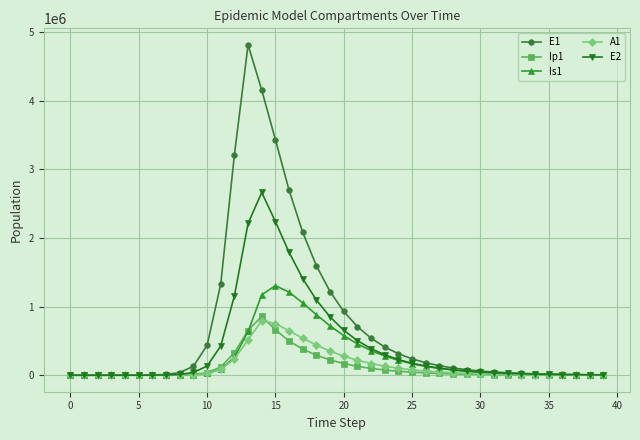

What is the highest value of the Ip1 series?

857891.3